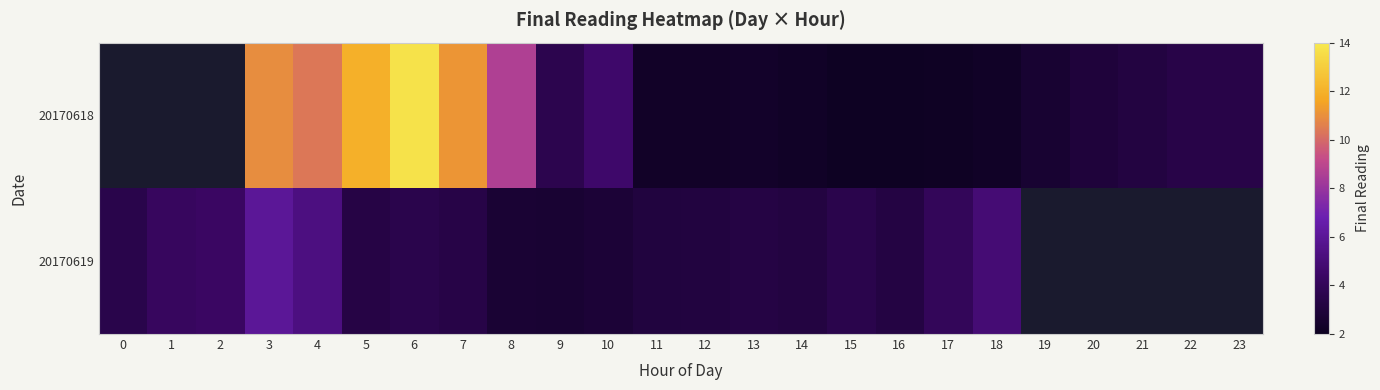

What is the minimum value for 20170619?

2.7